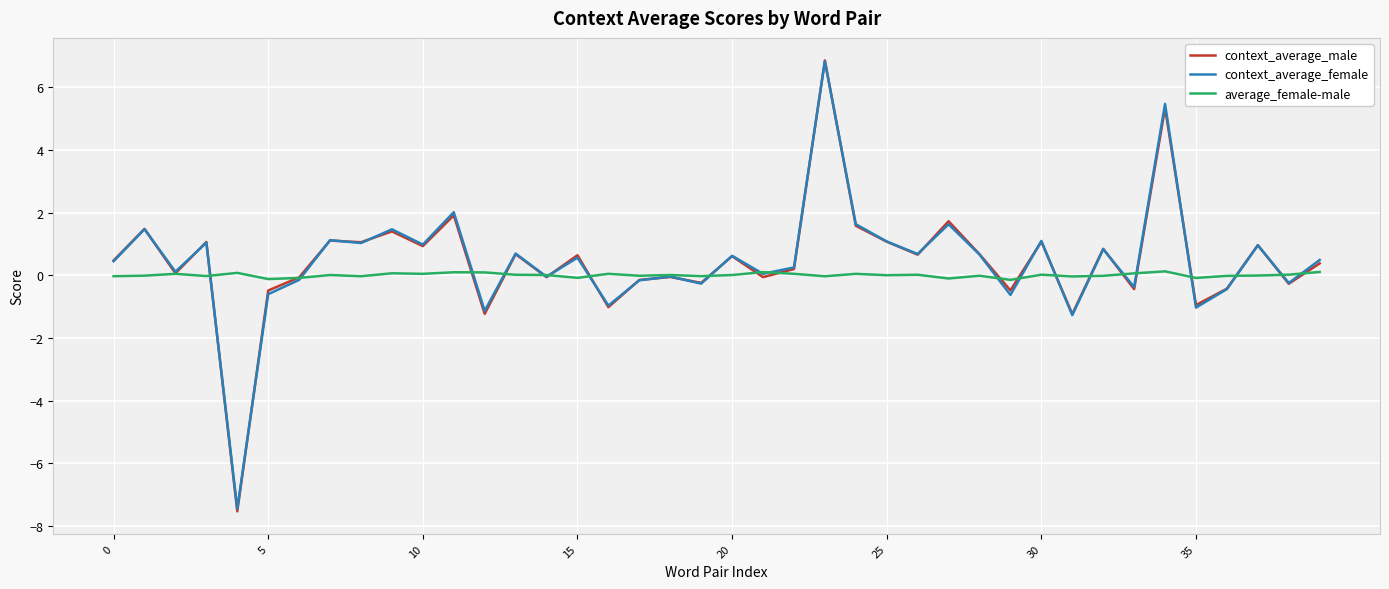

What is the lowest value of the context_average_male series?

-7.5